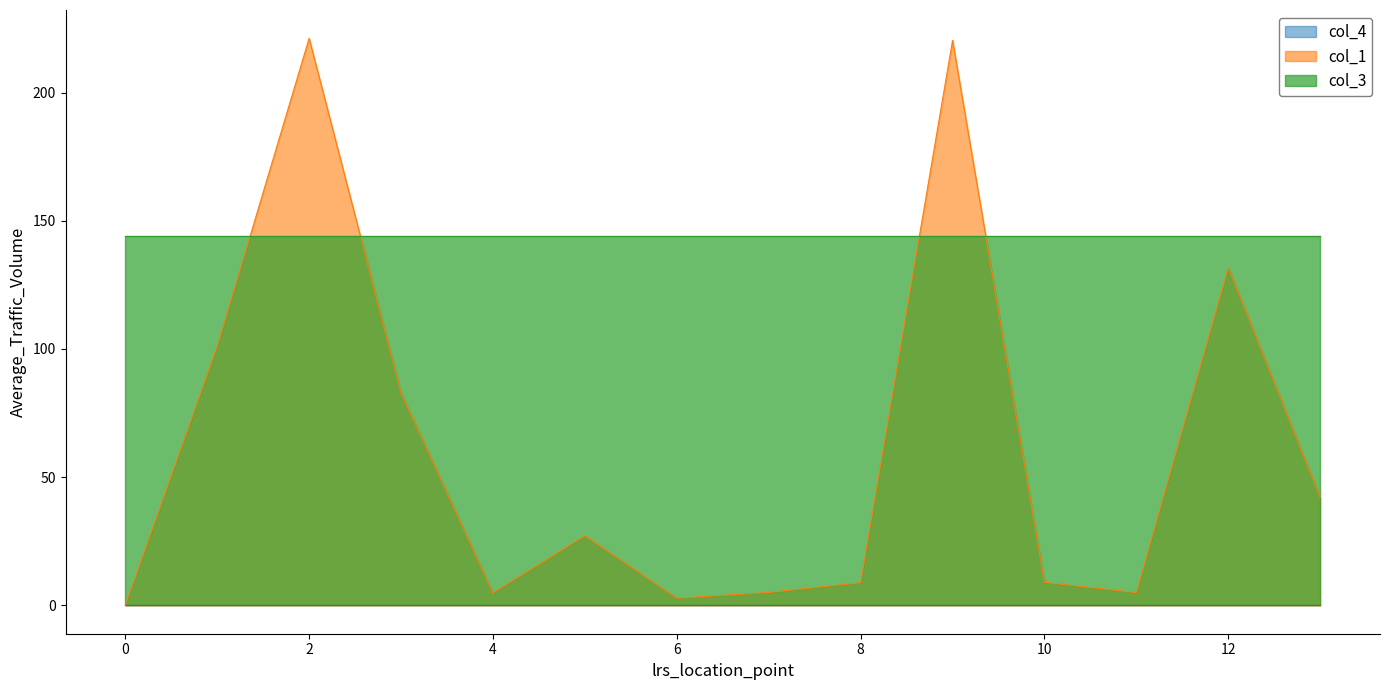

The col_4 series shows 0.0 at 11. True or false?

True